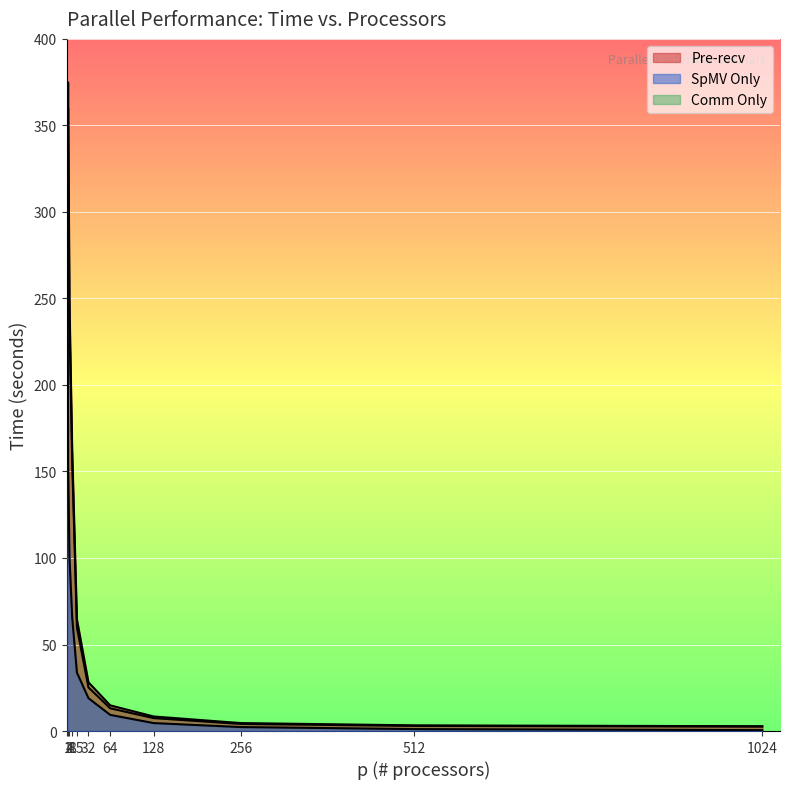

Which series has the largest total across all categories?

Pre-recv